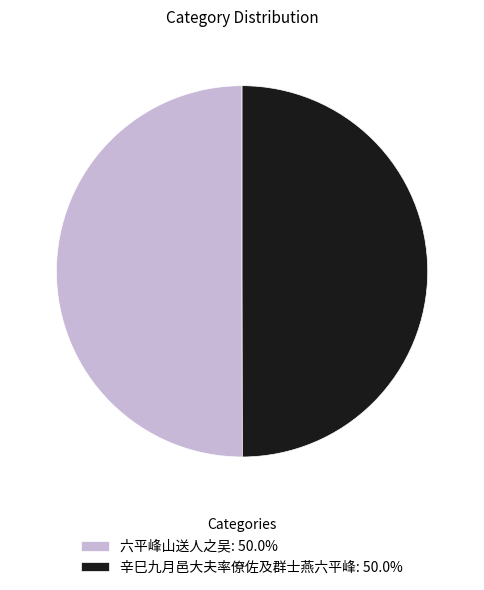

Do 六平峰山送人之吴 and 辛巳九月邑大夫率僚佐及群士燕六平峰 together represent more than half of the pie?

Yes